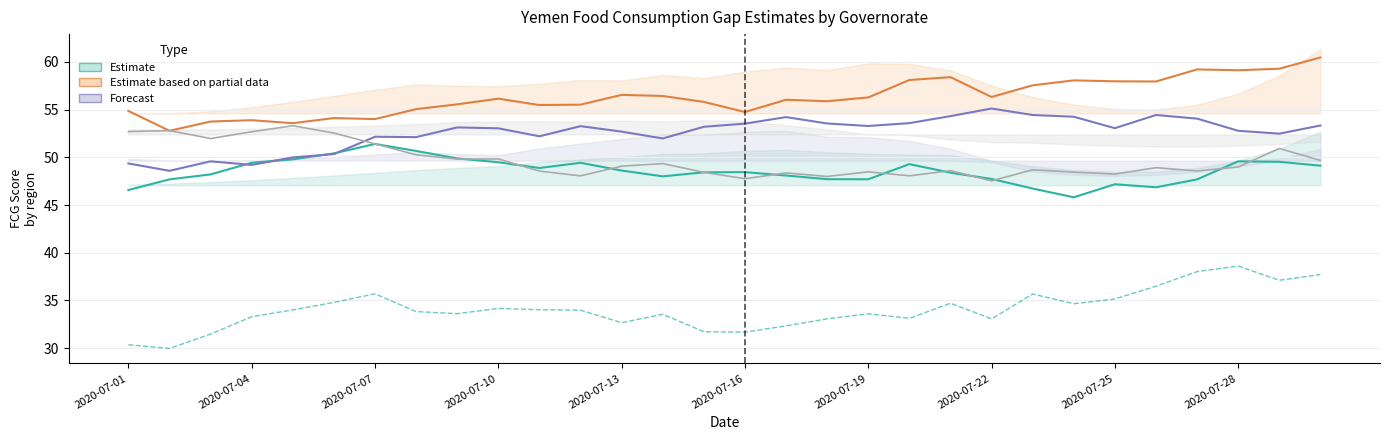

True or false: FCG Al Dhalee and FCG Al Bayda intersect in this chart.

False